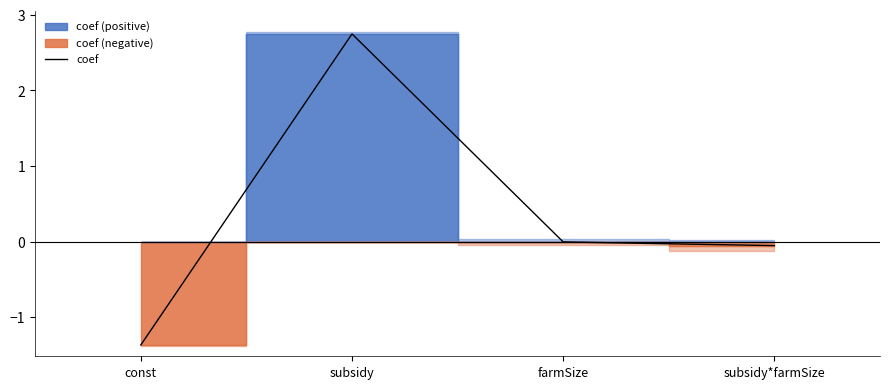

What is the change in value from const to subsidy?

+4.1